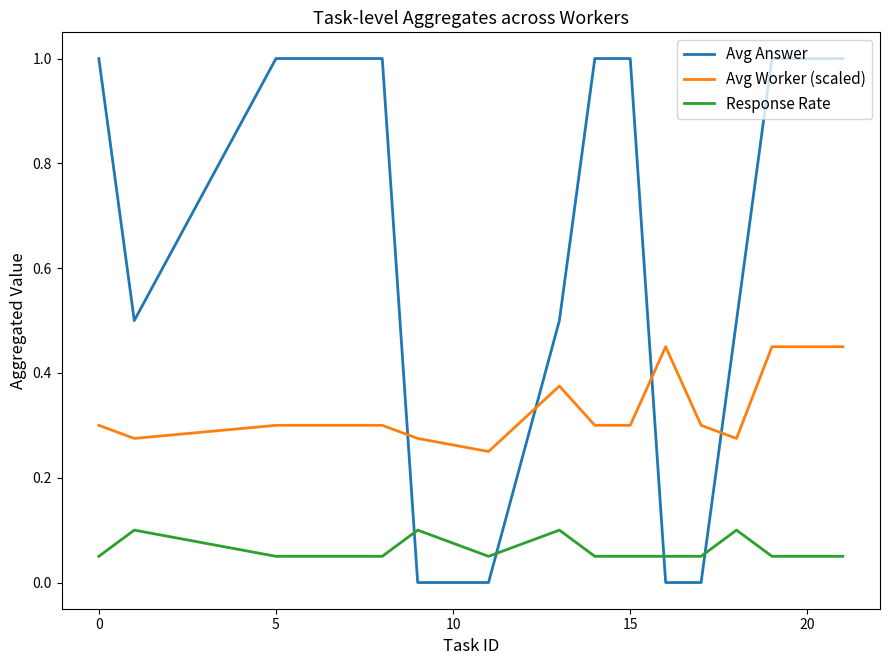

Which series has the largest range (max minus min)?

Avg Answer